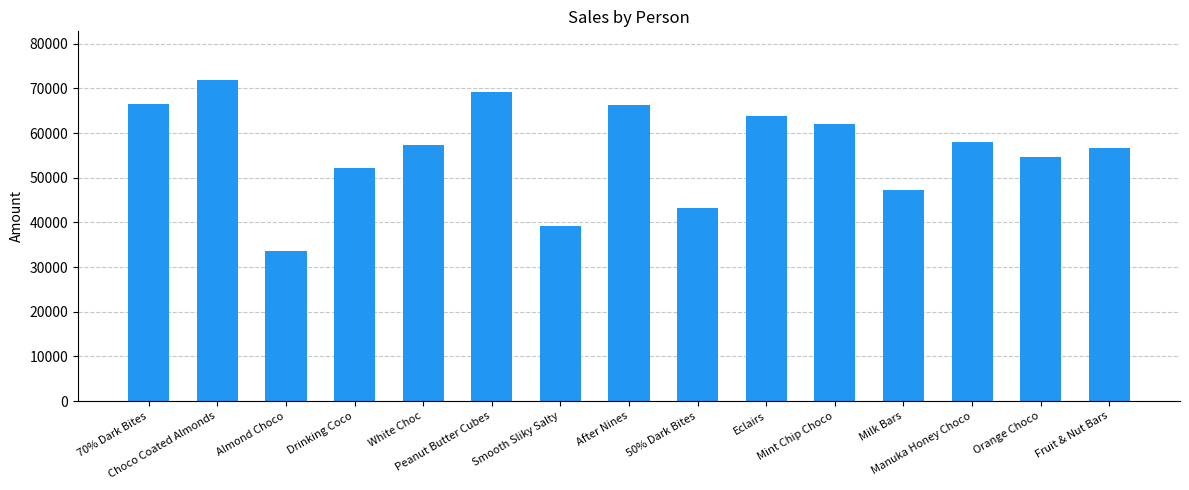

Does the chart contain any negative values?

No